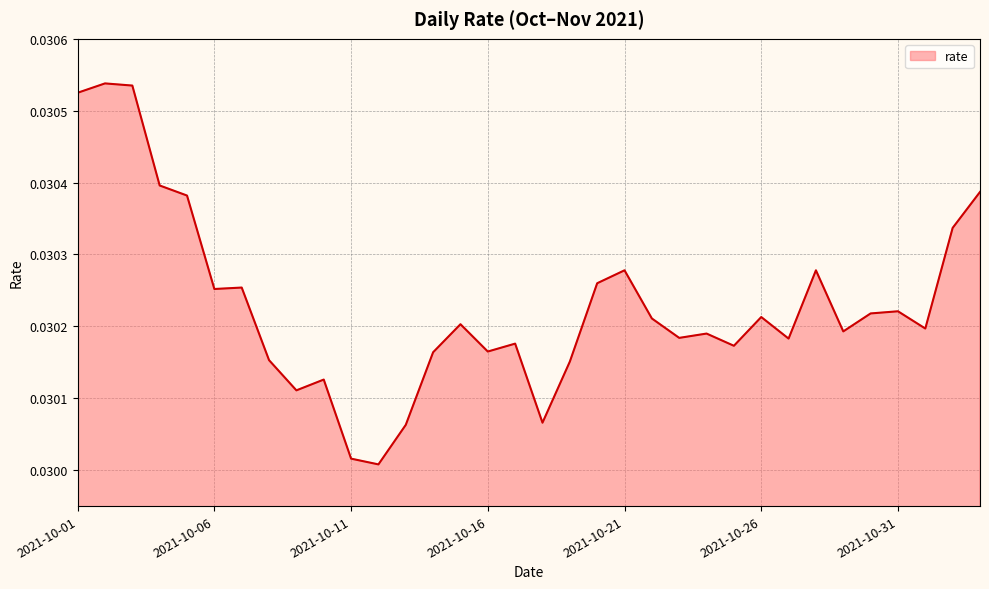

Does the chart have visible grid lines?

Yes